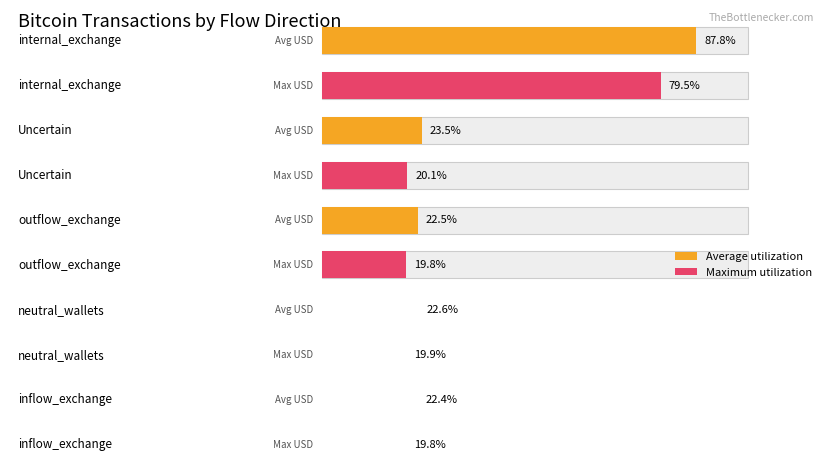

The Maximum utilization series shows 760241295.3 at Uncertain. True or false?

False